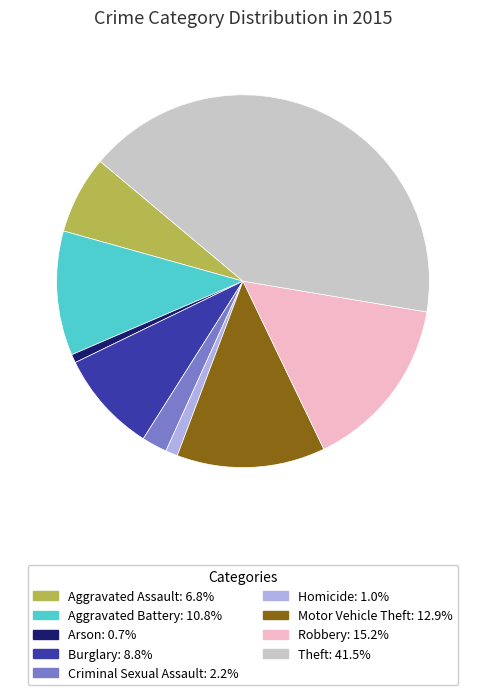

Is Arson the majority of the pie?

No